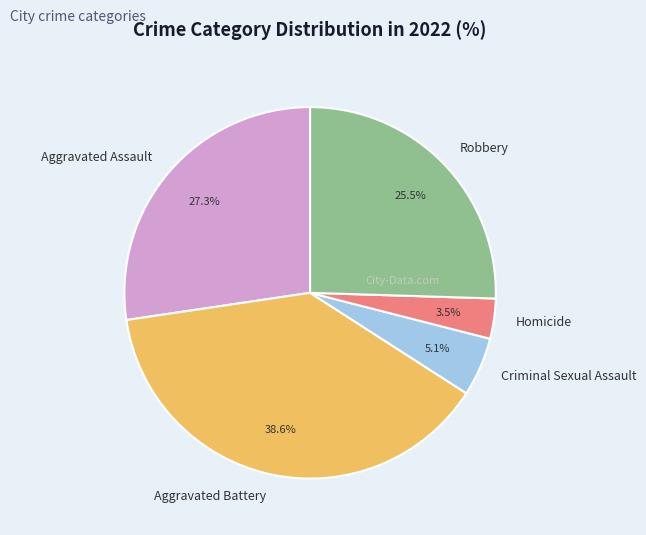

To the nearest percent, what is the combined percentage of Aggravated Assault and Aggravated Battery?

66%